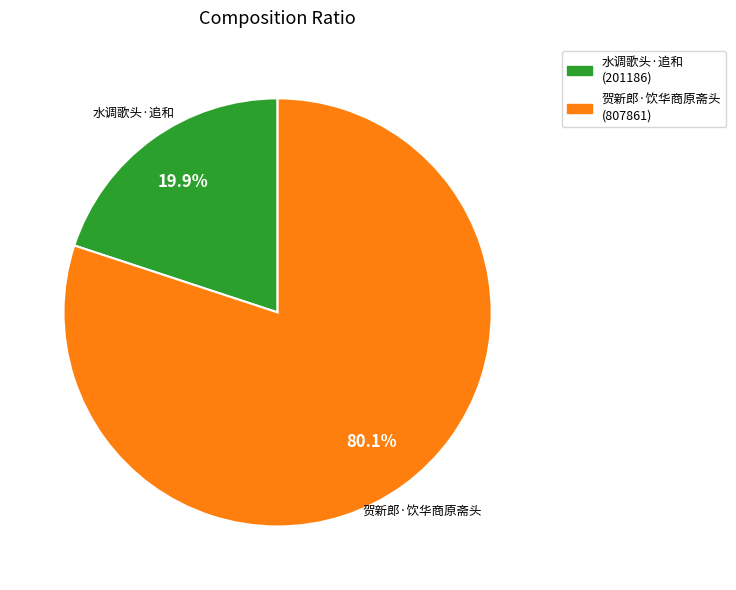

Between 水调歌头·追和 and 贺新郎·饮华商原斋头, which is larger?

贺新郎·饮华商原斋头